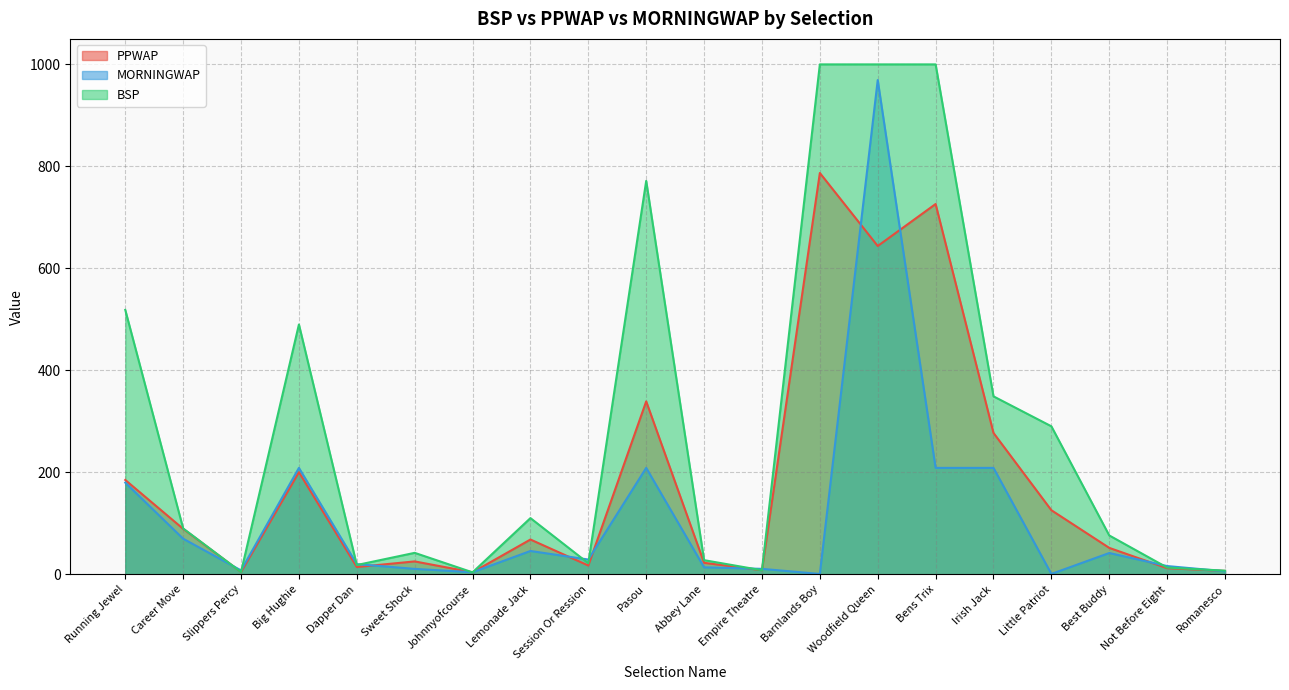

What is the label of the 16th point from the right?

Dapper Dan